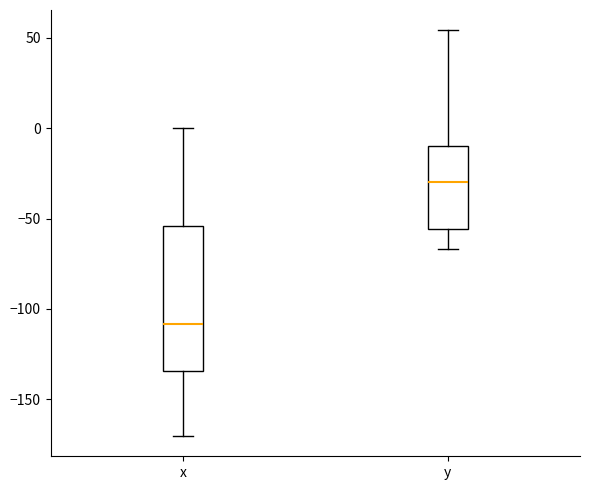

Reading left to right, transcribe this box plot: for each box, give where its median line is, the range the box spans, and where its two whiskers end, as read against the y-axis. The values are not printed on the chart, so give them approximately, as read against the axis.

x: median -110, box -135 to -55, whiskers -170 to 0
y: median -30, box -55 to -10, whiskers -65 to 55